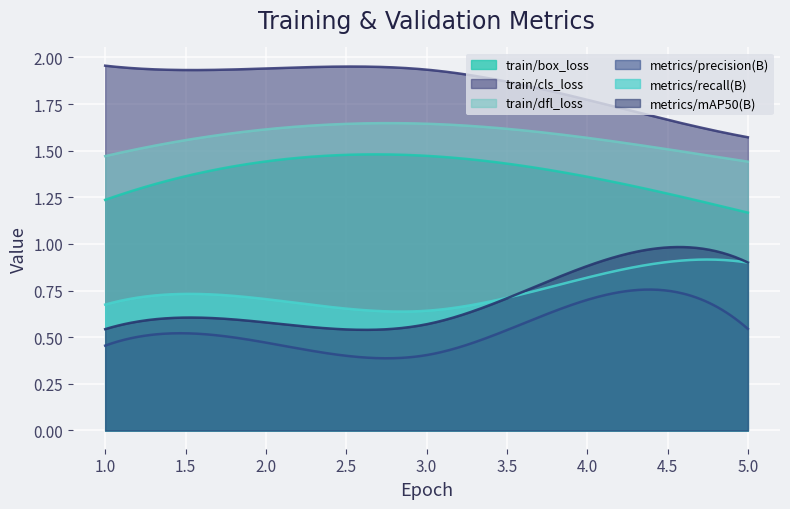

At how many categories does at least one series exceed 1?

300